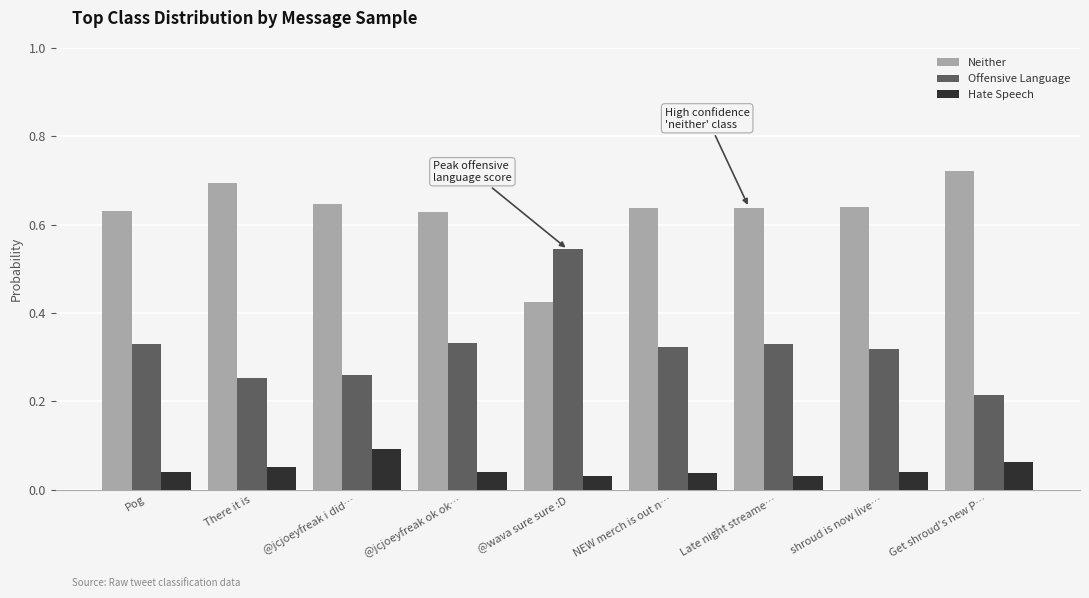

What are all the series names shown in the legend?

Neither, Offensive Language, Hate Speech